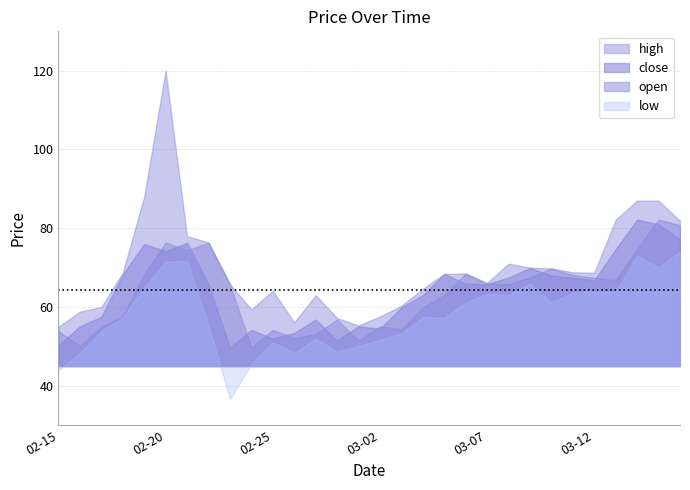

Reading right to left, transcribe all the data shown in this chart.

close: 2021-03-16=77.2	2021-03-15=81.0	2021-03-14=82.2	2021-03-13=74.7	2021-03-12=66.8	2021-03-11=67.4	2021-03-10=68.0	2021-03-09=69.9	2021-03-08=67.5	2021-03-07=65.8	2021-03-06=65.9	2021-03-05=68.4	2021-03-04=63.0	2021-03-03=59.9	2021-03-02=54.5	2021-03-01=55.1	2021-02-28=51.5	2021-02-27=56.8	2021-02-26=53.4	2021-02-25=52.0	2021-02-24=54.2	2021-02-23=49.7	2021-02-22=65.8	2021-02-21=76.3	2021-02-20=74.2	2021-02-19=76.0	2021-02-18=68.2	2021-02-17=57.5	2021-02-16=55.1	2021-02-15=50.2
open: 2021-03-16=80.8	2021-03-15=82.2	2021-03-14=74.7	2021-03-13=66.8	2021-03-12=67.4	2021-03-11=68.1	2021-03-10=69.8	2021-03-09=67.5	2021-03-08=65.8	2021-03-07=65.9	2021-03-06=68.5	2021-03-05=63.0	2021-03-04=59.9	2021-03-03=54.3	2021-03-02=55.1	2021-03-01=51.5	2021-02-28=56.8	2021-02-27=53.1	2021-02-26=52.1	2021-02-25=54.2	2021-02-24=49.7	2021-02-23=65.8	2021-02-22=76.3	2021-02-21=74.4	2021-02-20=76.4	2021-02-19=68.2	2021-02-18=57.6	2021-02-17=55.0	2021-02-16=50.1	2021-02-15=53.9
high: 2021-03-16=81.9	2021-03-15=87.0	2021-03-14=87.0	2021-03-13=82.2	2021-03-12=68.7	2021-03-11=68.8	2021-03-10=69.8	2021-03-09=70.0	2021-03-08=71.0	2021-03-07=66.1	2021-03-06=68.5	2021-03-05=68.4	2021-03-04=64.6	2021-03-03=60.3	2021-03-02=57.6	2021-03-01=55.3	2021-02-28=57.2	2021-02-27=63.0	2021-02-26=56.1	2021-02-25=64.1	2021-02-24=59.4	2021-02-23=65.8	2021-02-22=76.4	2021-02-21=78.0	2021-02-20=120.0	2021-02-19=88.0	2021-02-18=68.7	2021-02-17=60.0	2021-02-16=58.8	2021-02-15=55.0
low: 2021-03-16=74.1	2021-03-15=70.0	2021-03-14=73.0	2021-03-13=64.0	2021-03-12=64.0	2021-03-11=63.7	2021-03-10=61.1	2021-03-09=66.0	2021-03-08=63.0	2021-03-07=63.4	2021-03-06=61.1	2021-03-05=57.3	2021-03-04=57.4	2021-03-03=53.3	2021-03-02=51.7	2021-03-01=50.1	2021-02-28=48.7	2021-02-27=51.9	2021-02-26=48.4	2021-02-25=51.0	2021-02-24=45.5	2021-02-23=36.6	2021-02-22=55.4	2021-02-21=71.7	2021-02-20=71.5	2021-02-19=65.0	2021-02-18=57.4	2021-02-17=53.9	2021-02-16=48.3	2021-02-15=43.9